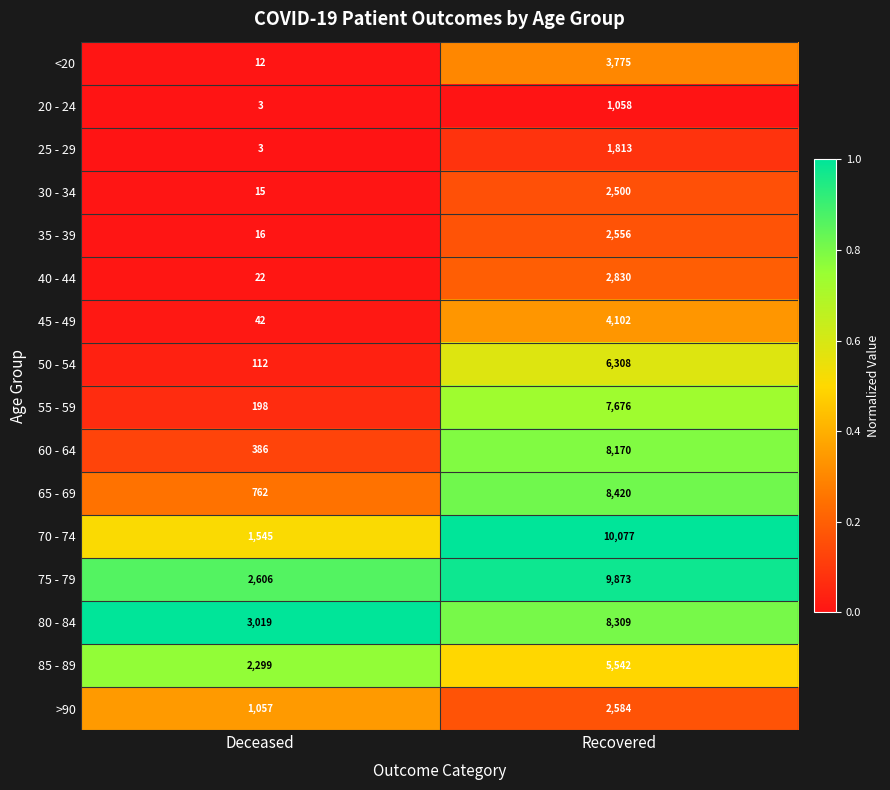

What is the maximum value shown in the chart?

10077